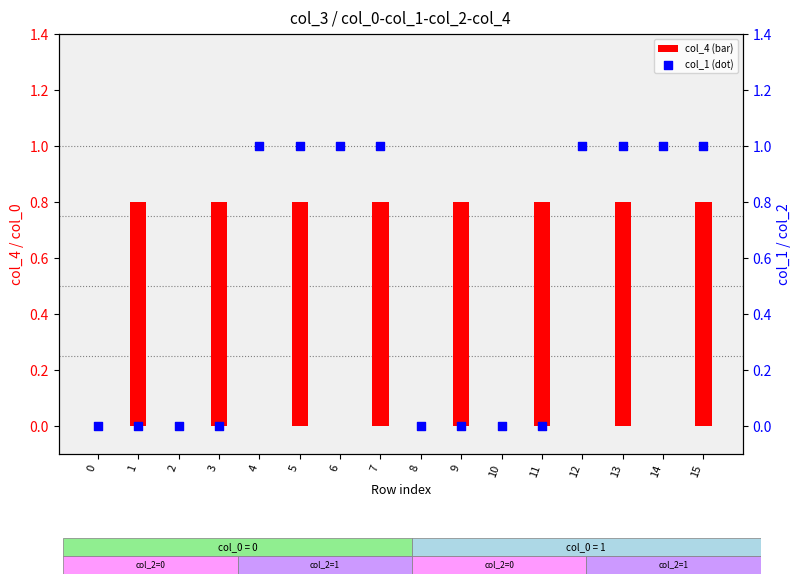

At how many categories does at least one series exceed 0?

12